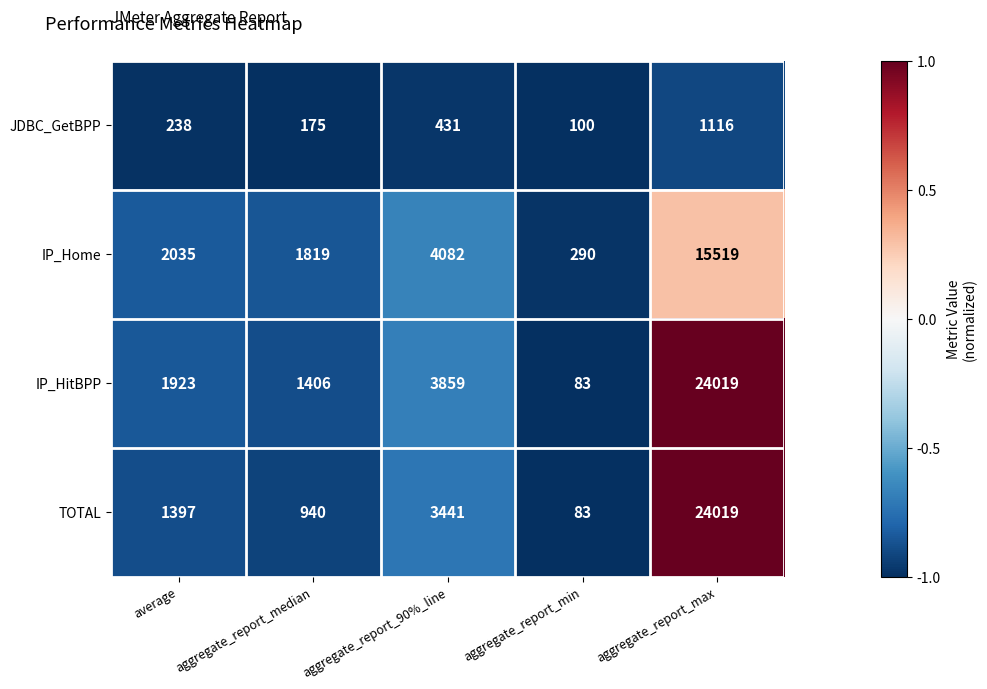

Reading left to right, what are all the values shown in this chart?

JDBC_GetBPP: average=238	aggregate_report_median=175	aggregate_report_90%_line=431	aggregate_report_min=100	aggregate_report_max=1116
IP_Home: average=2035	aggregate_report_median=1819	aggregate_report_90%_line=4082	aggregate_report_min=290	aggregate_report_max=15519
IP_HitBPP: average=1923	aggregate_report_median=1406	aggregate_report_90%_line=3859	aggregate_report_min=83	aggregate_report_max=24019
TOTAL: average=1397	aggregate_report_median=940	aggregate_report_90%_line=3441	aggregate_report_min=83	aggregate_report_max=24019